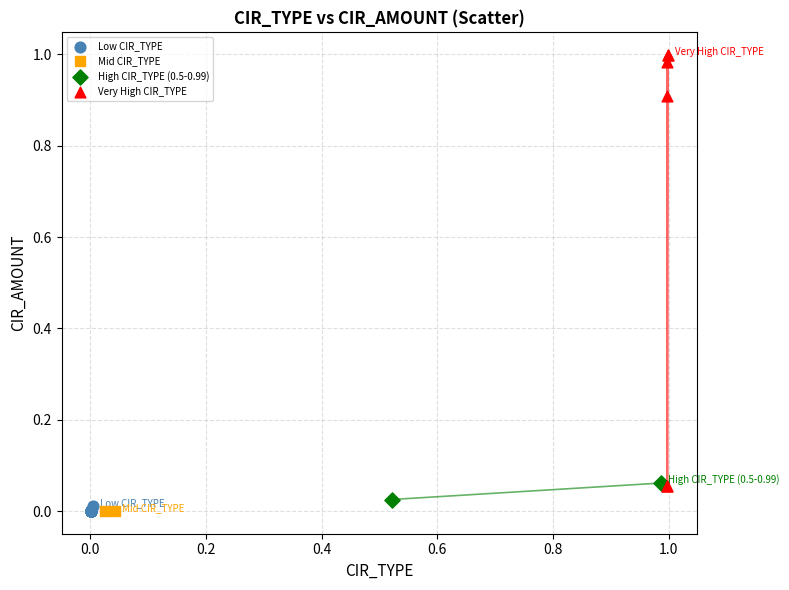

What are all the series names shown in the legend?

Low CIR_TYPE, Mid CIR_TYPE, High CIR_TYPE (0.5-0.99), Very High CIR_TYPE